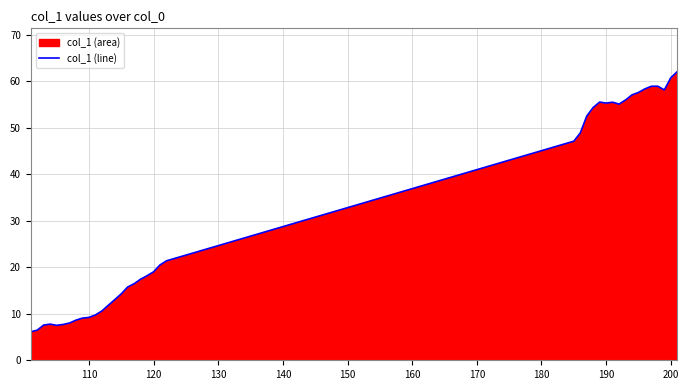

What is the maximum value shown in the chart?

62.1